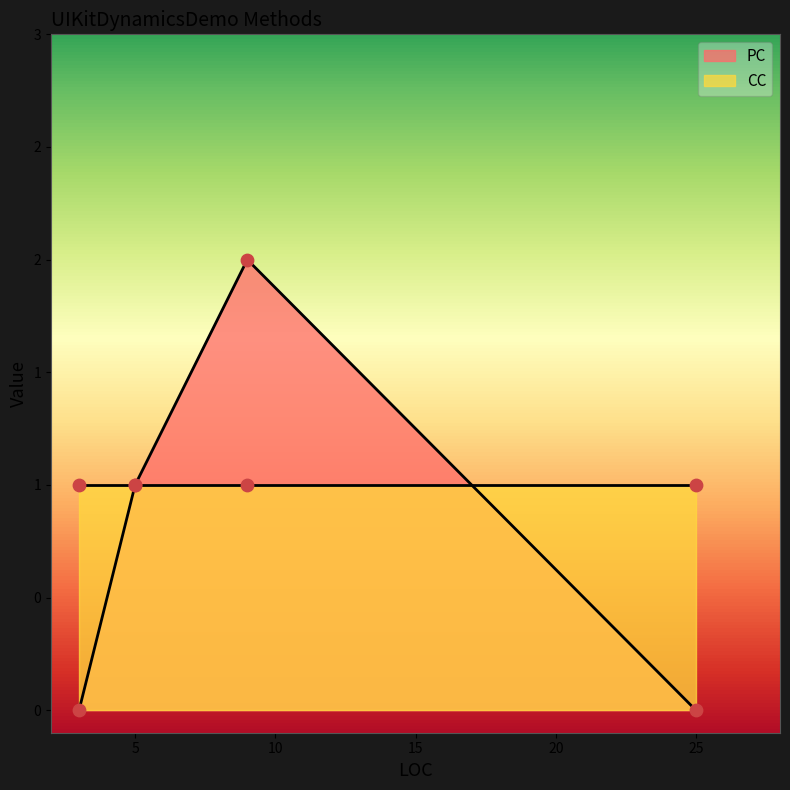

At which category is the sum across all series the highest?

9